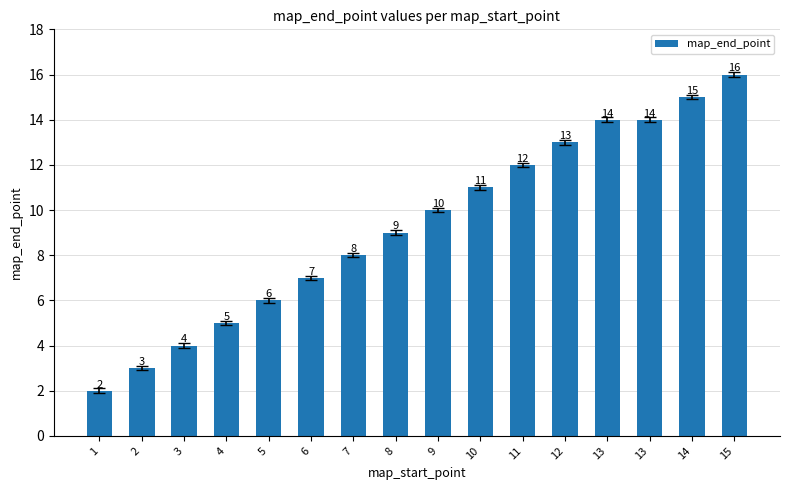

At which category does the chart reach its peak across all series?

15